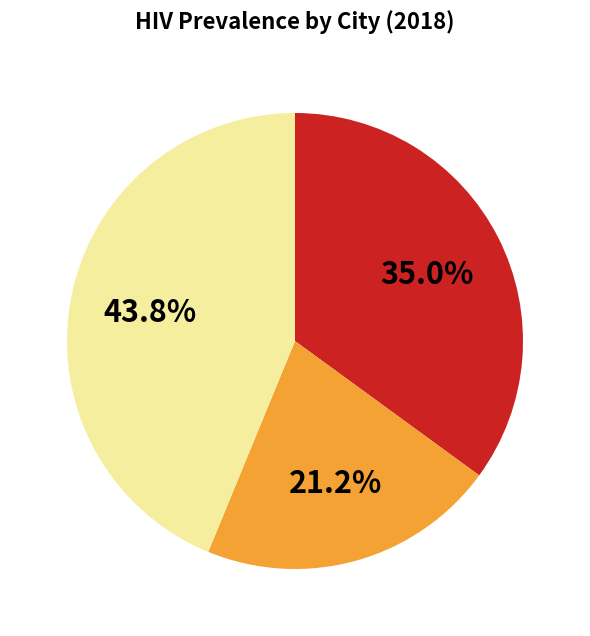

To the nearest percent, what is the average slice percentage?

33%